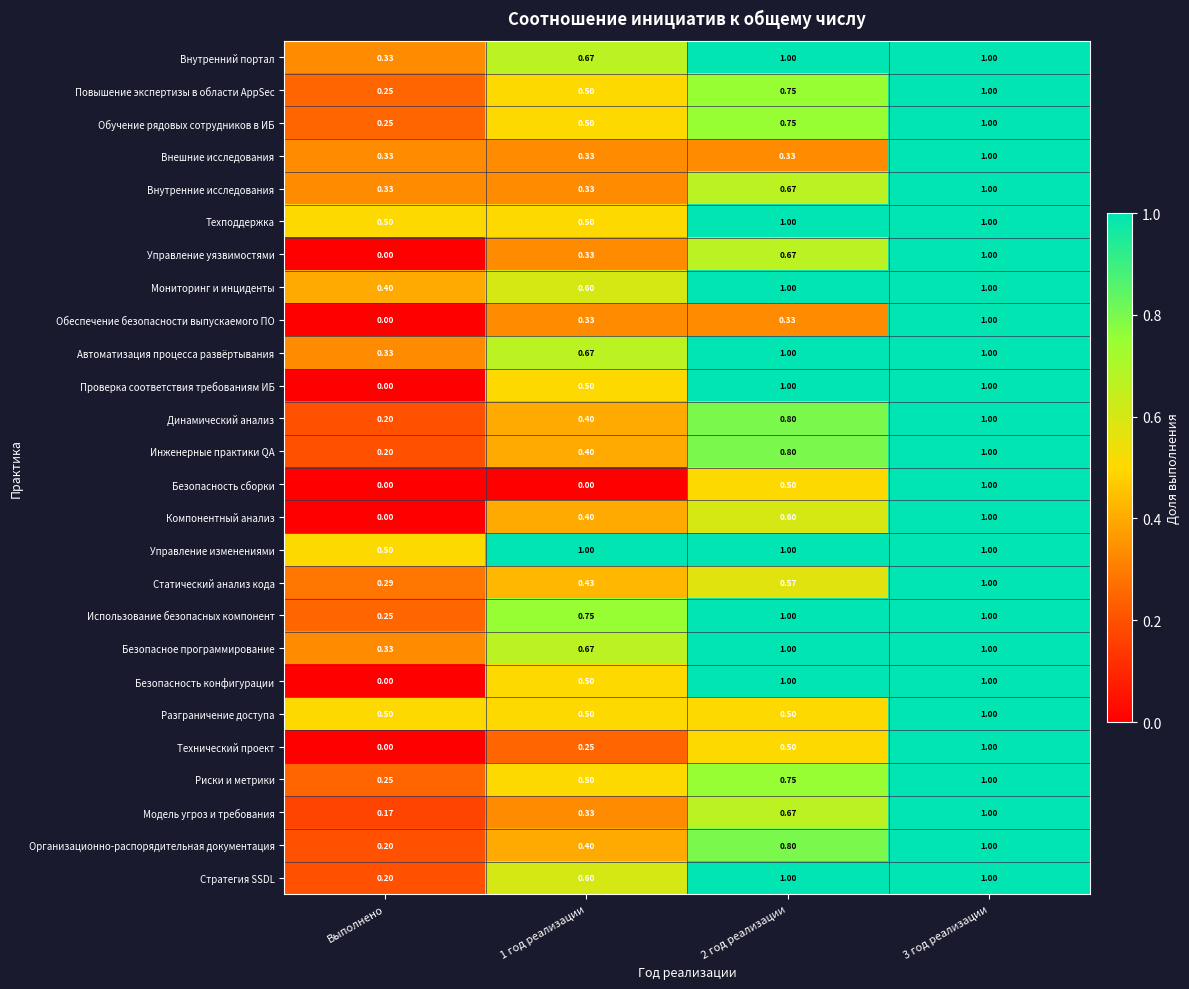

Which series changed the most between 1 год реализации and 3 год реализации?

Безопасность сборки